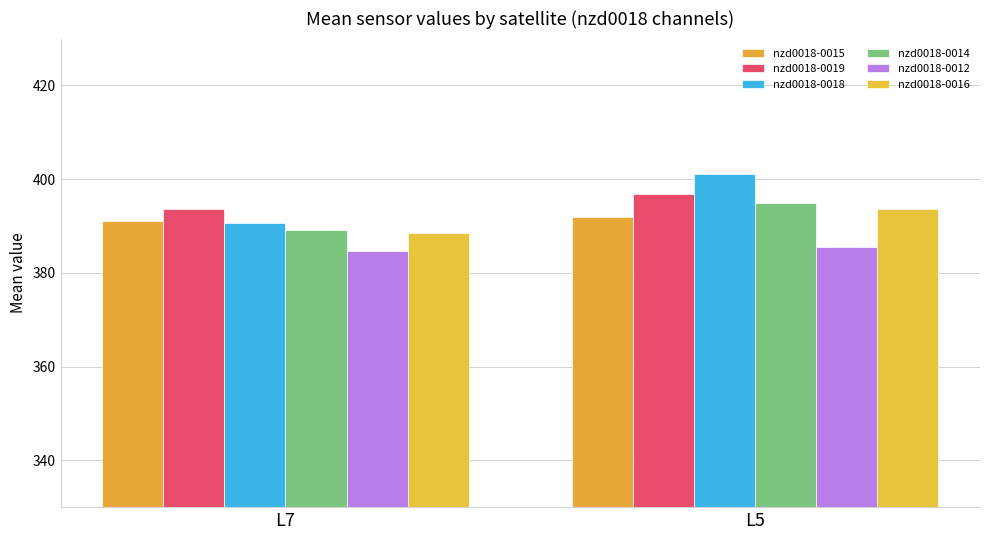

Which has a higher value, L7 or L5?

L5